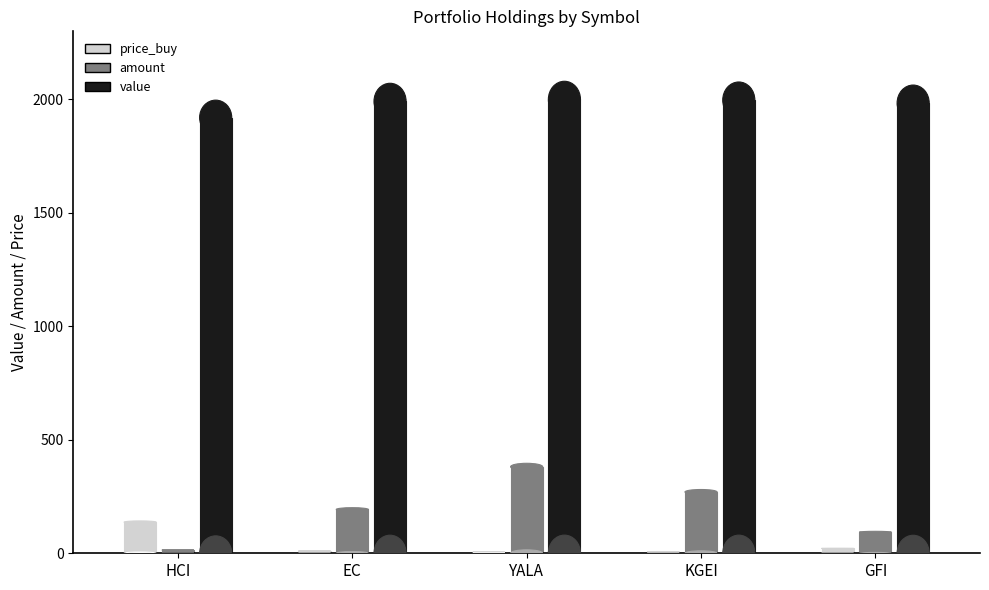

Is it true that amount equals 60.5 at GFI?

False